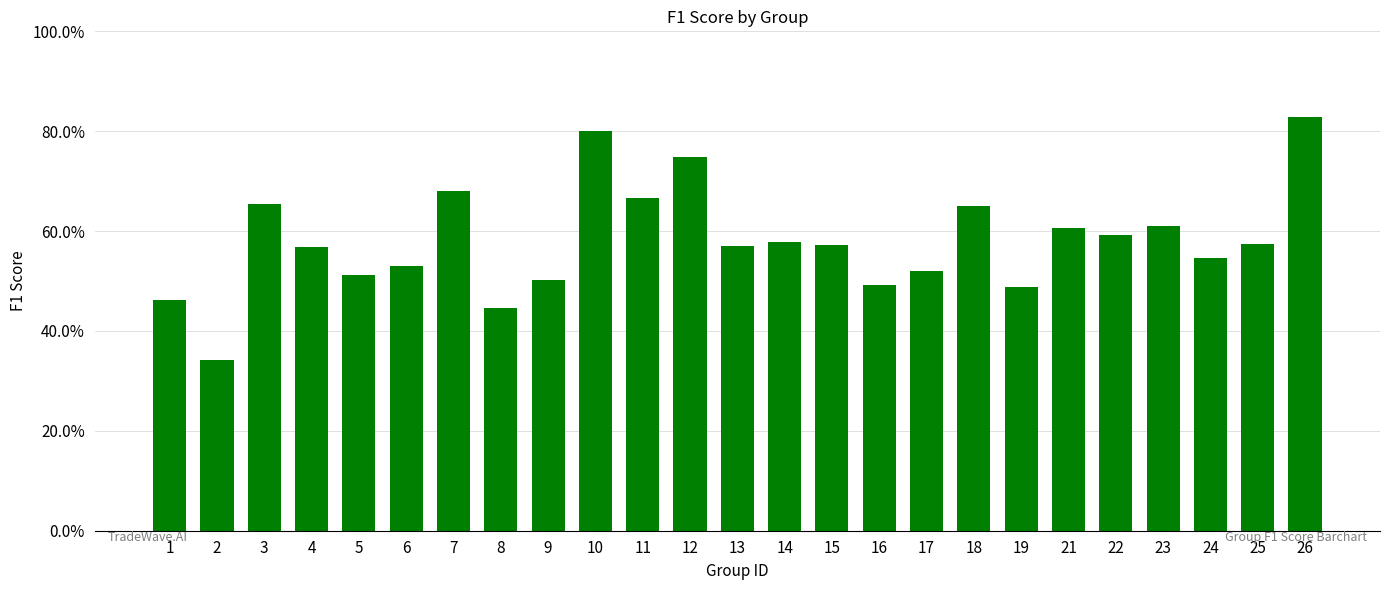

What is the difference between the maximum and minimum values?

0.5